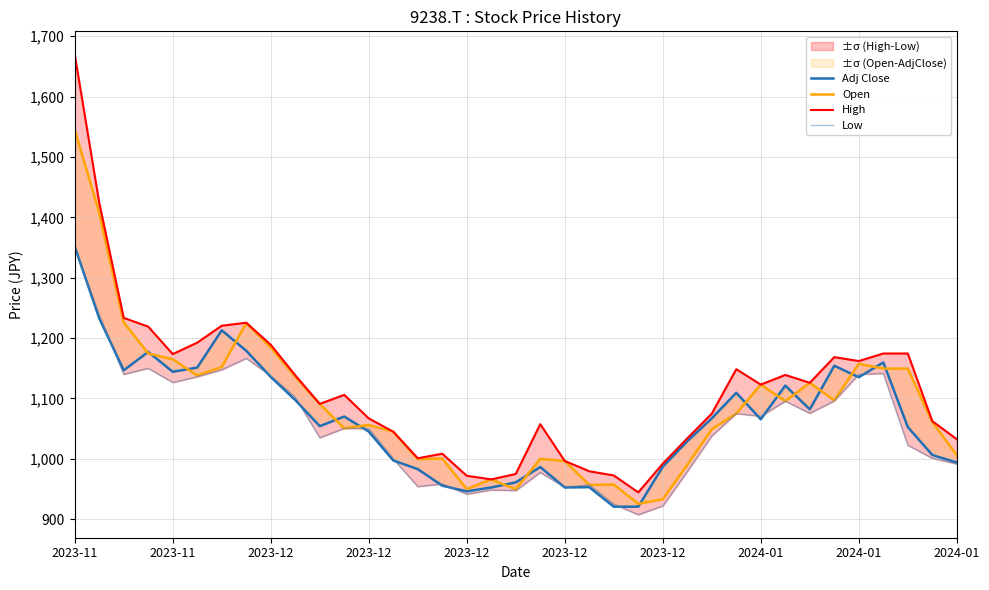

Is it true that Adj Close equals 987.0 at 2023-12?

True